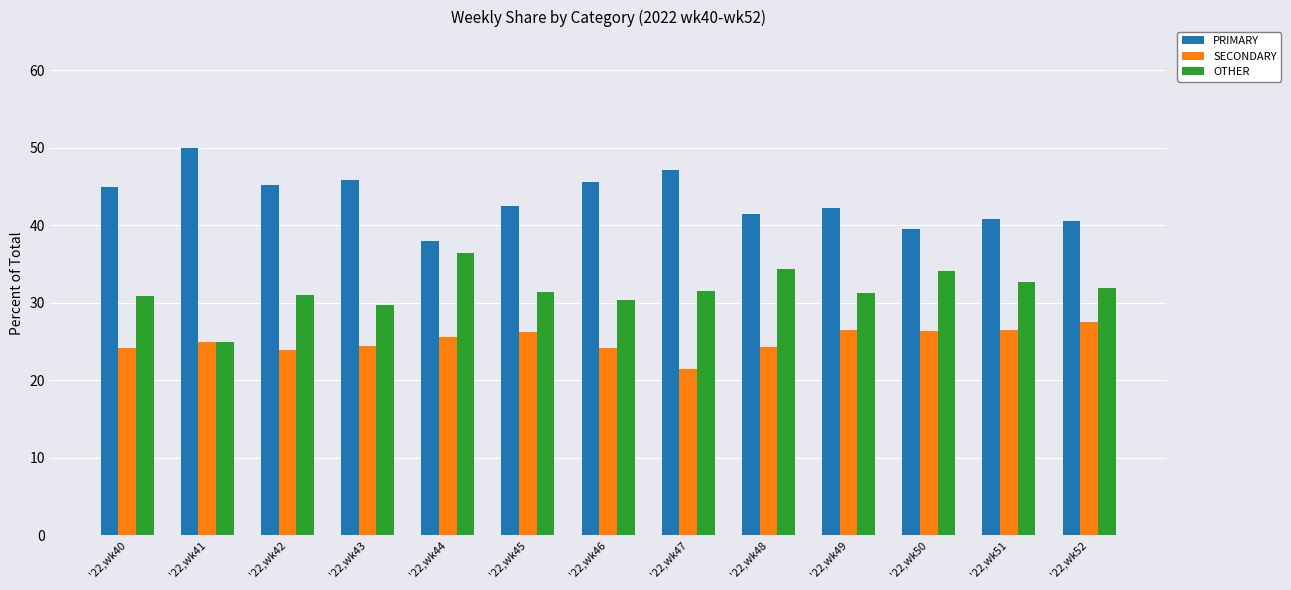

What is the total value across all series at '22,wk47?

100.0